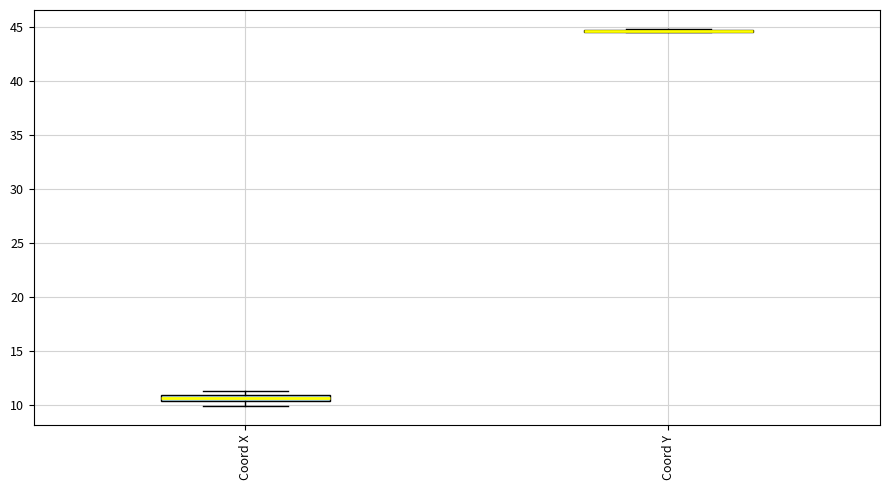

Where is the lower edge of the box for Coord X on the y-axis? The values are not printed on the chart, so give them approximately, as read against the axis.

10.5